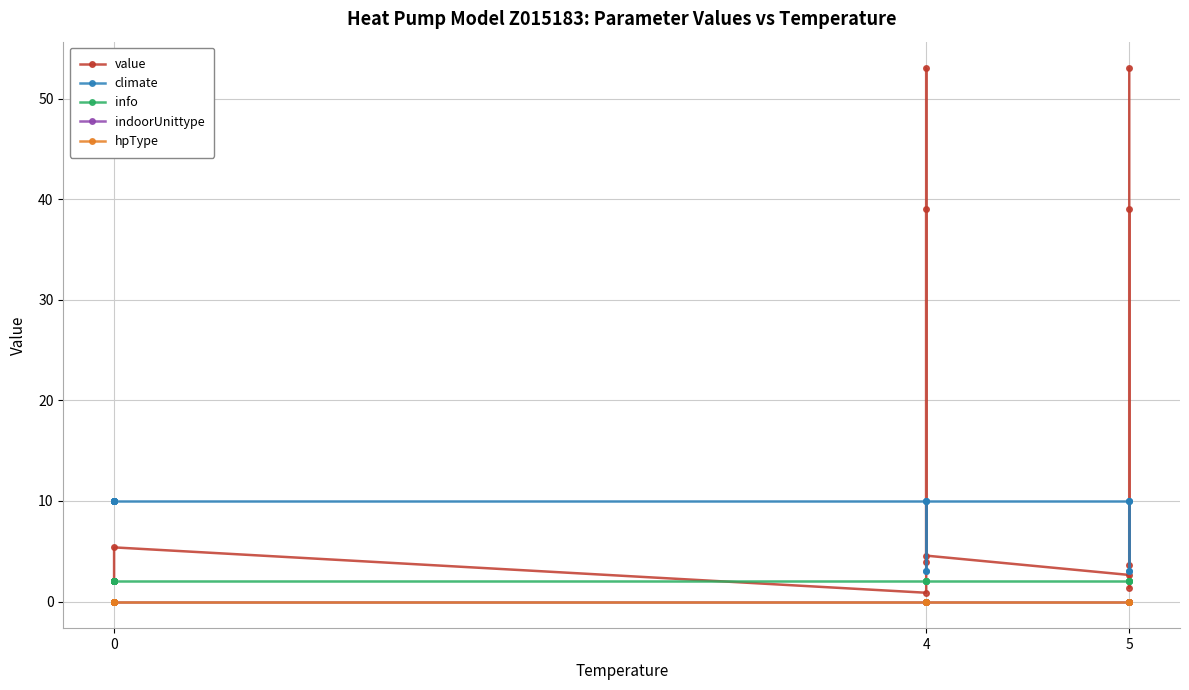

What is the value of the climate point at the 6th from the left?

10.0